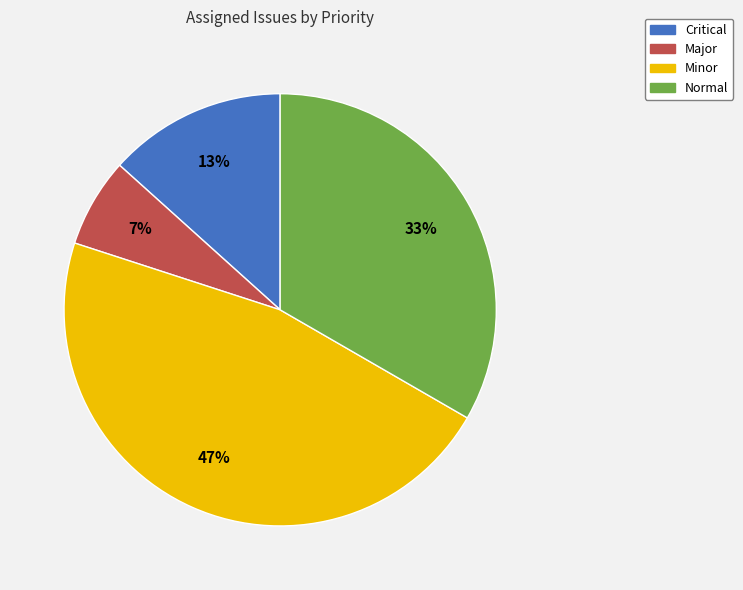

How many segments does this pie chart have?

4